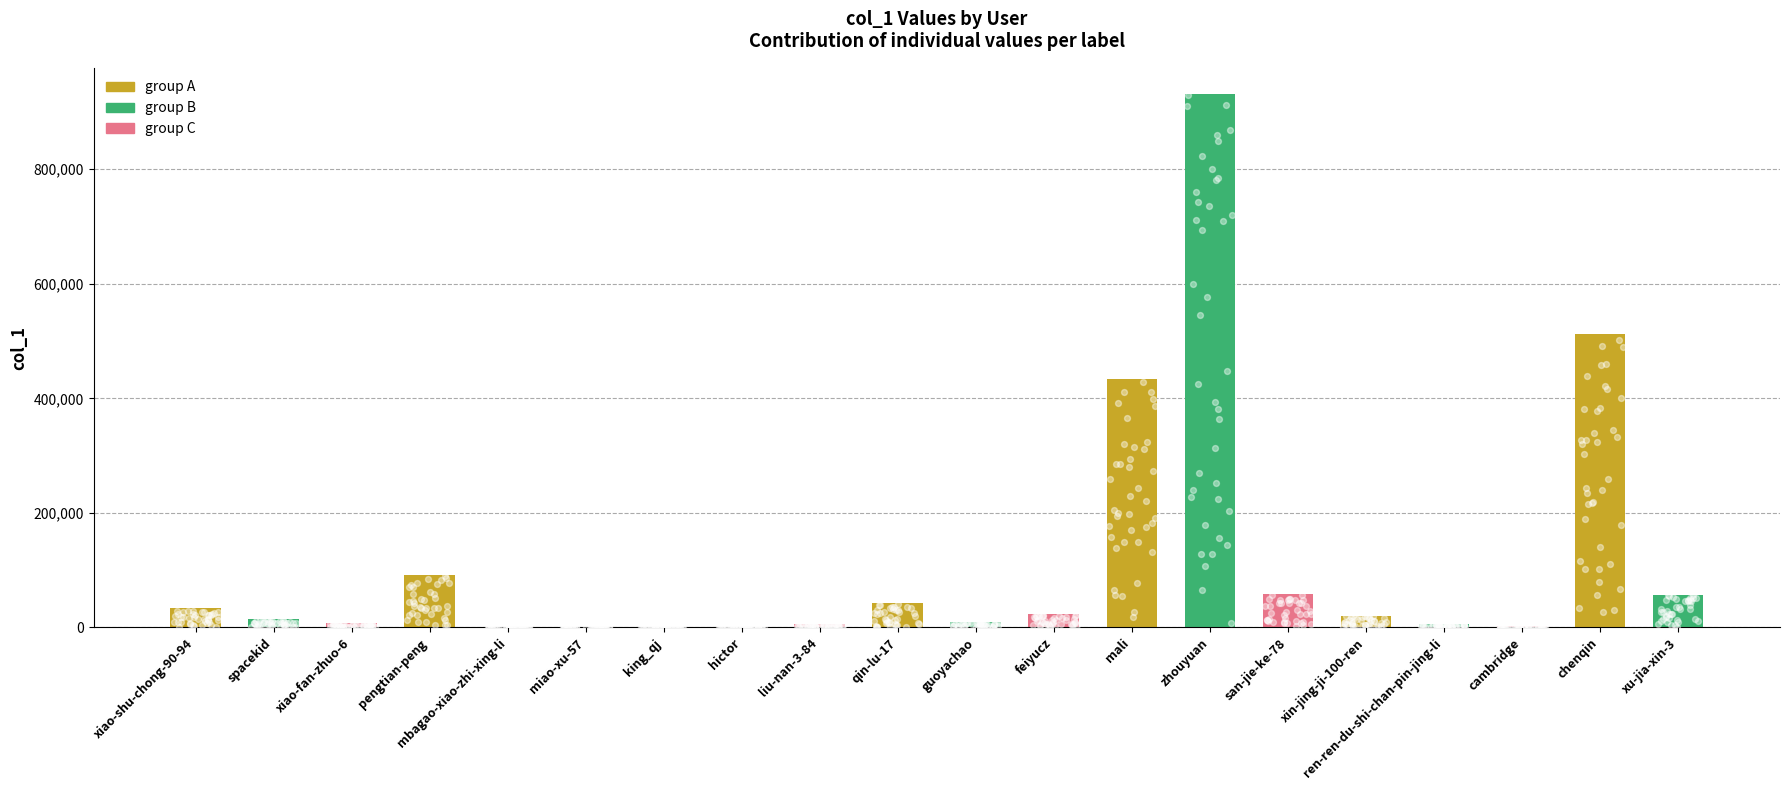

What is the change in value from zhouyuan to cambridge?

-927610